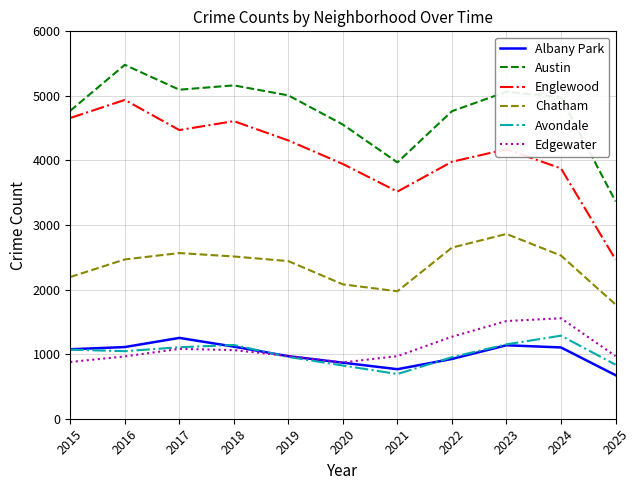

What are all the series names shown in the legend?

Albany Park, Austin, Englewood, Chatham, Avondale, Edgewater